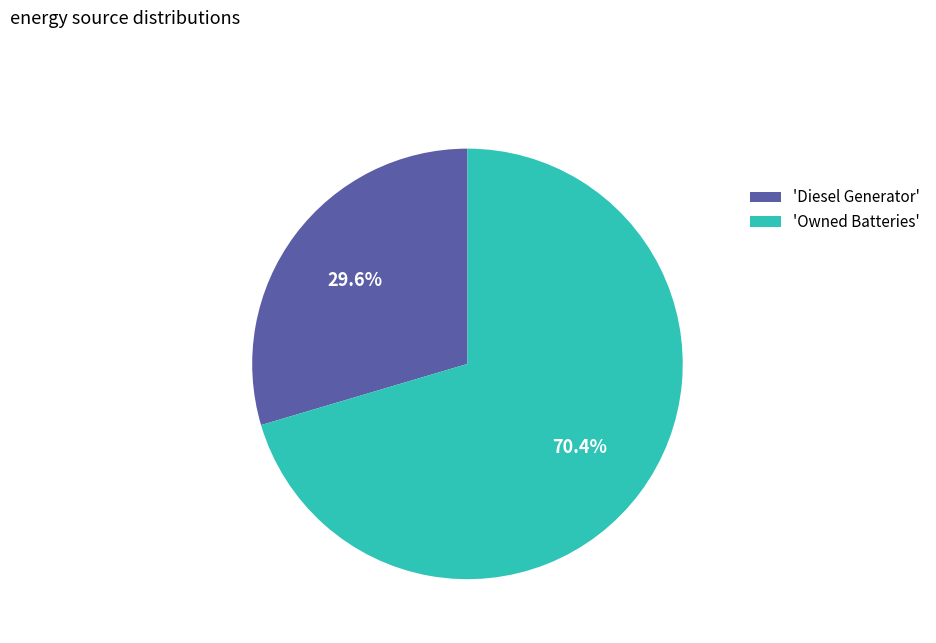

Rank the categories by value from lowest to highest.

'Diesel Generator', 'Owned Batteries'